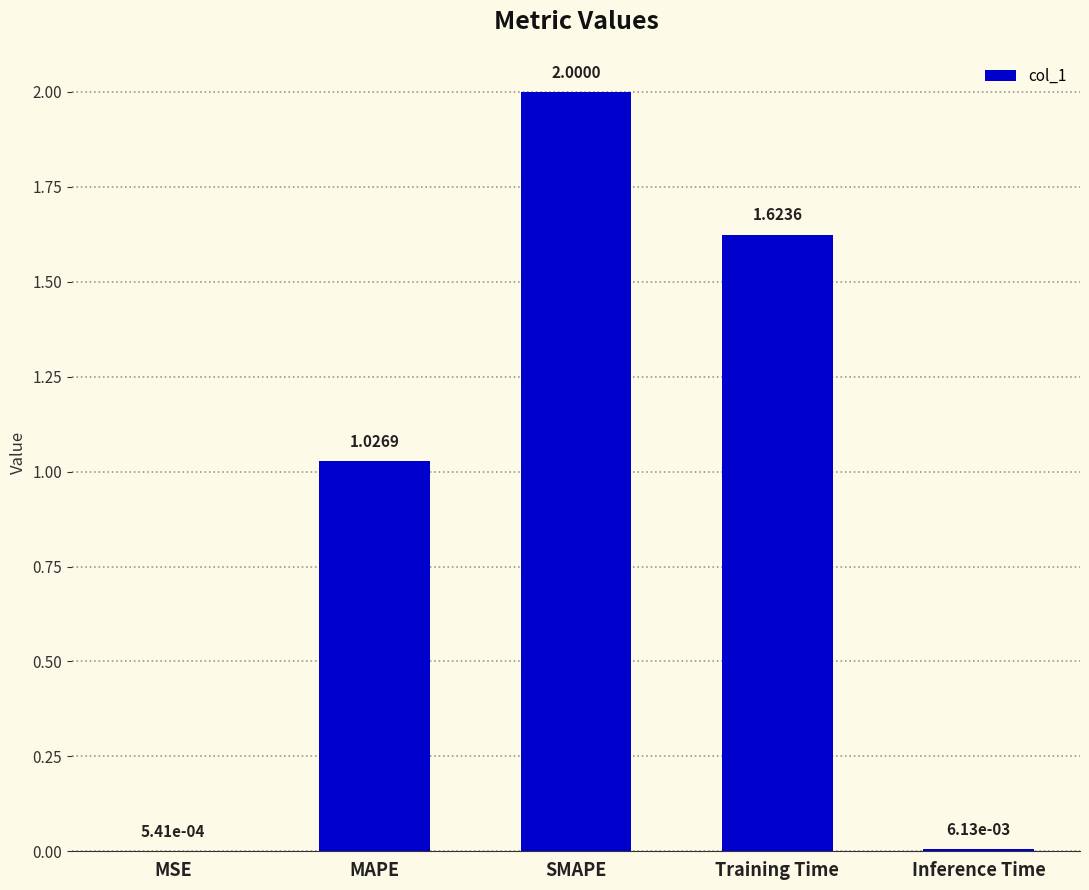

Which category has the highest value across all series?

SMAPE